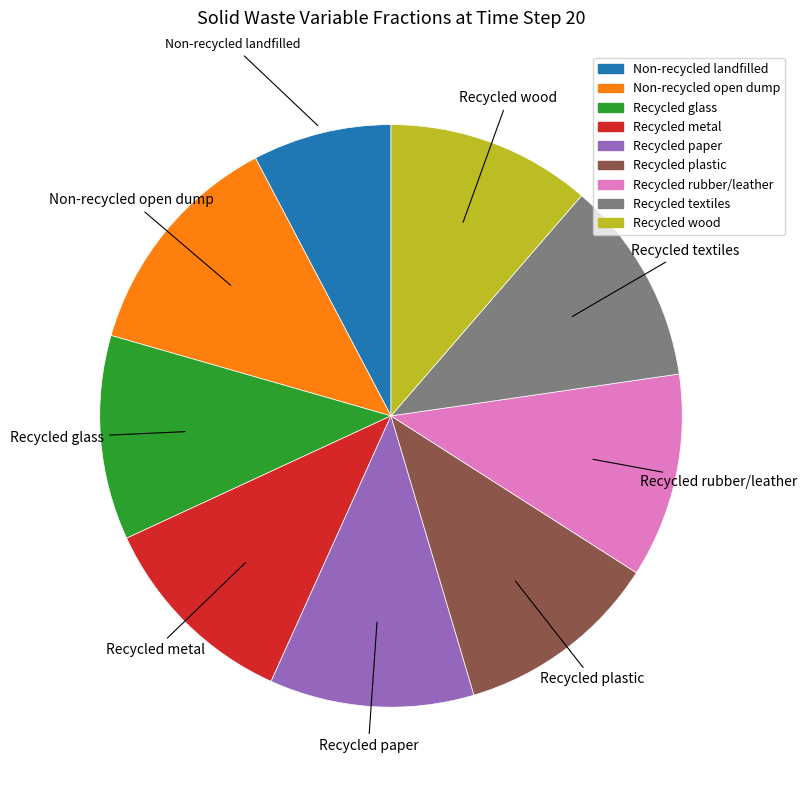

Is there a majority slice in this chart?

No